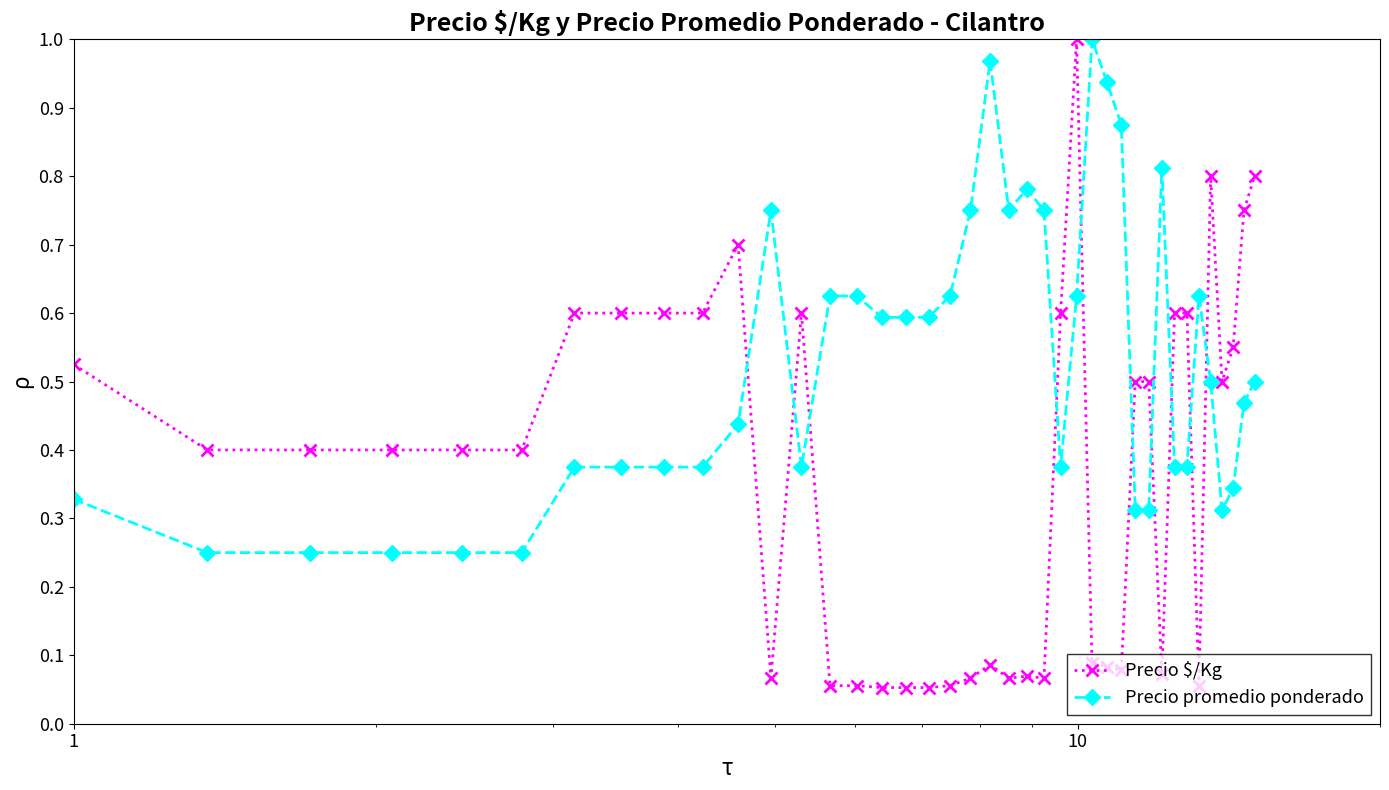

How many lines are shown in the chart?

2